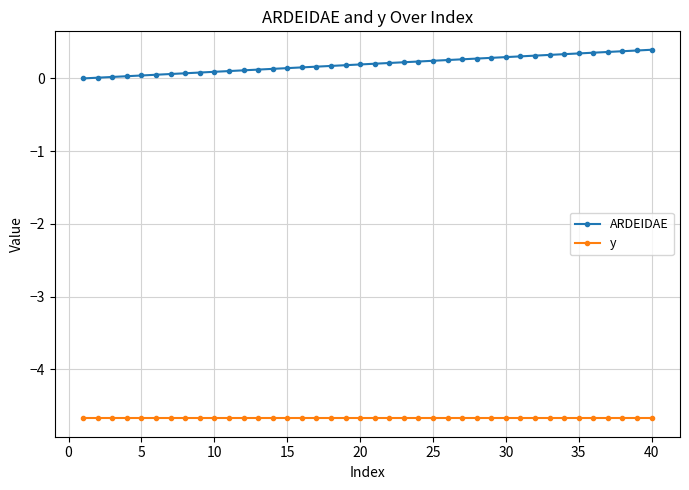

What is the value of the y point at the 35th from the left?

-4.7